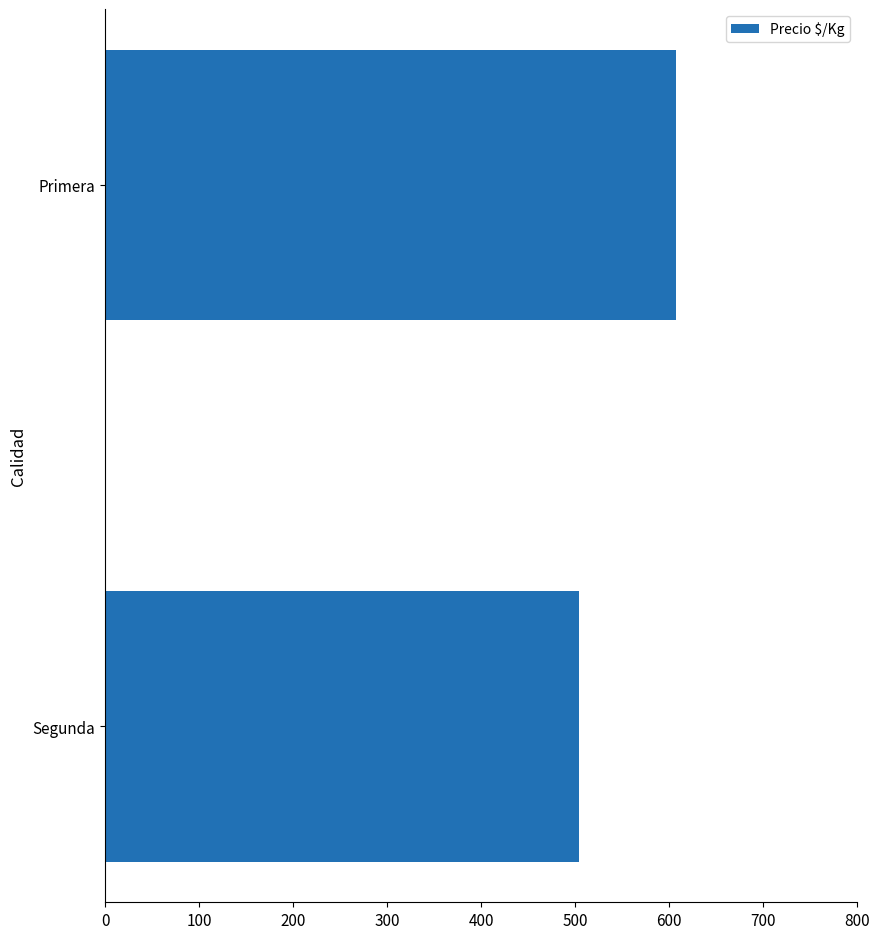

Reading bottom to top, what are all the values shown in this chart?

Segunda=504	Primera=607